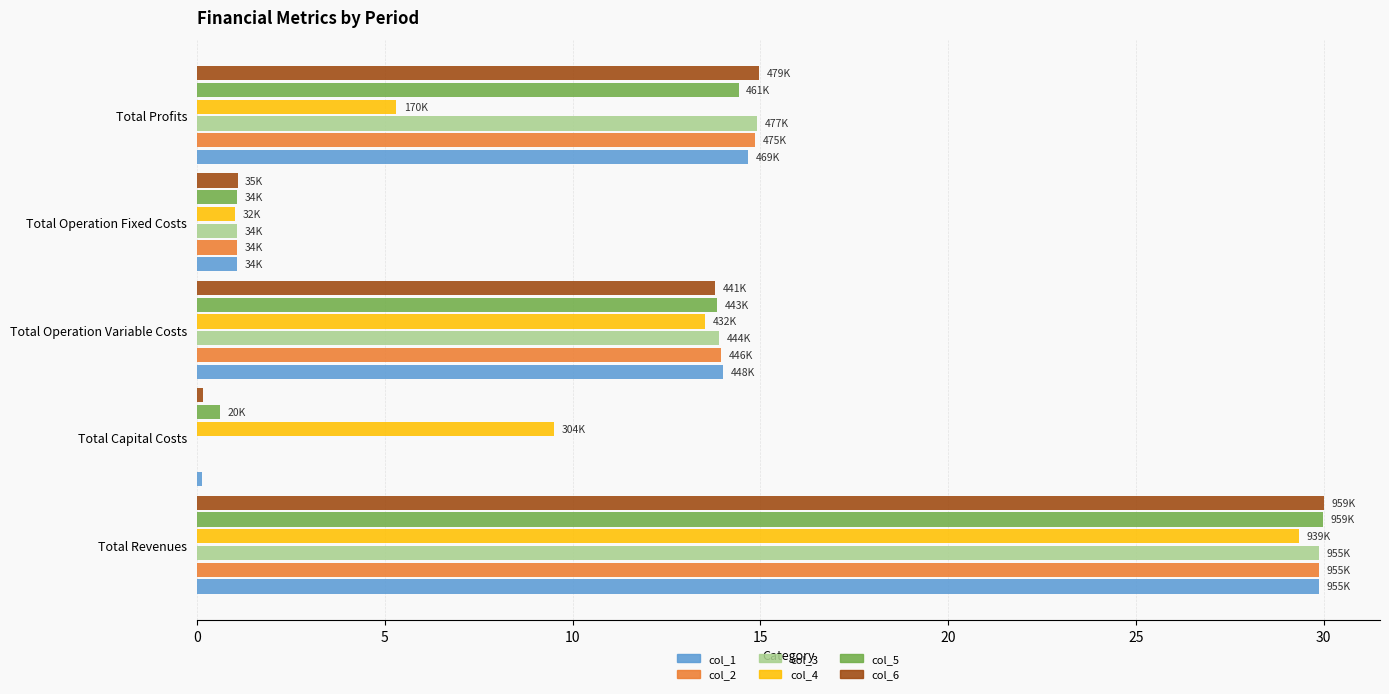

What is the greatest value displayed?

30.0